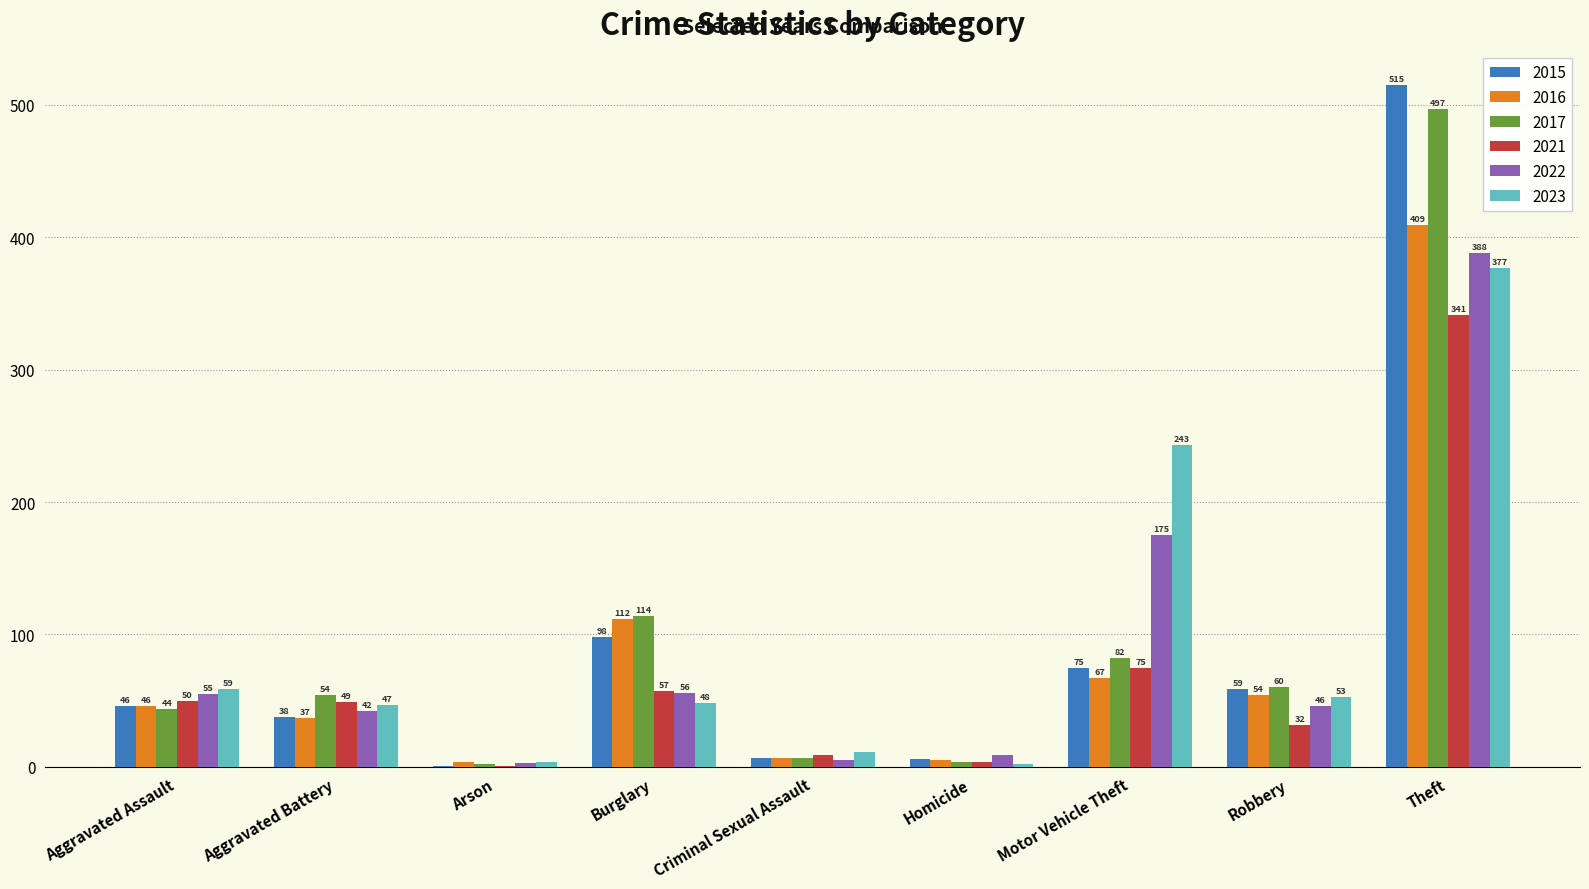

At which category is the sum across all series the highest?

Theft